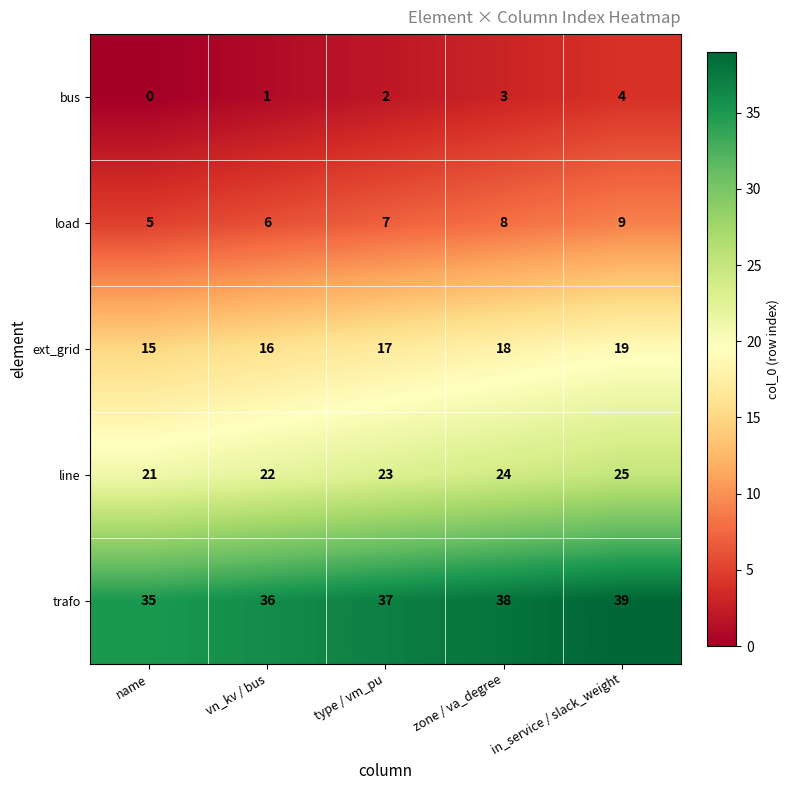

The trafo series shows 37 at type / vm_pu. True or false?

True